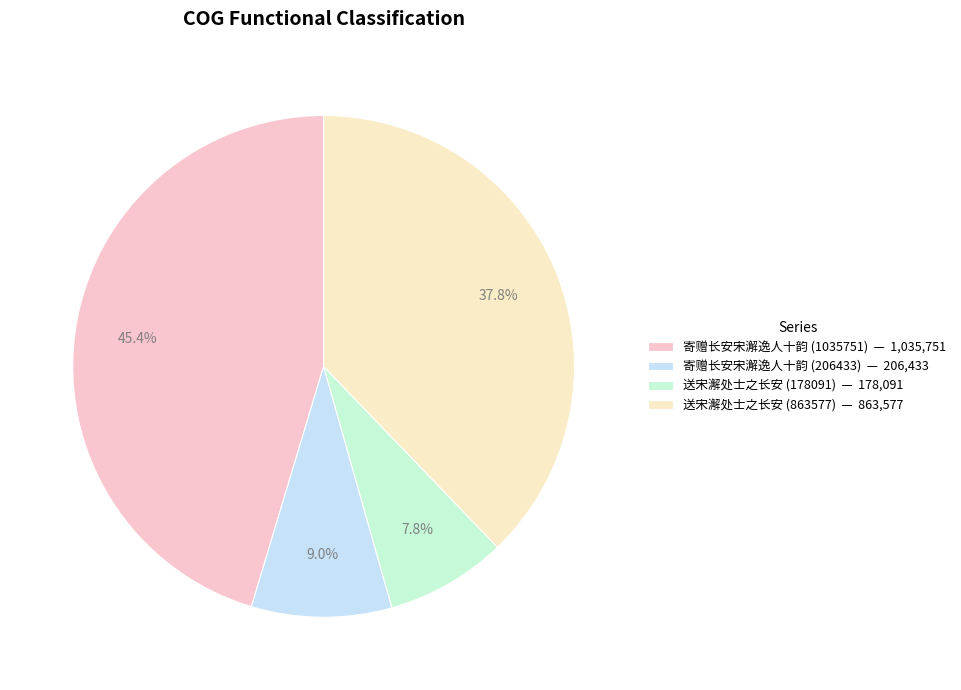

To the nearest percent, what is the combined percentage of 送宋澥处士之长安 (863577) and 送宋澥处士之长安 (178091)?

46%